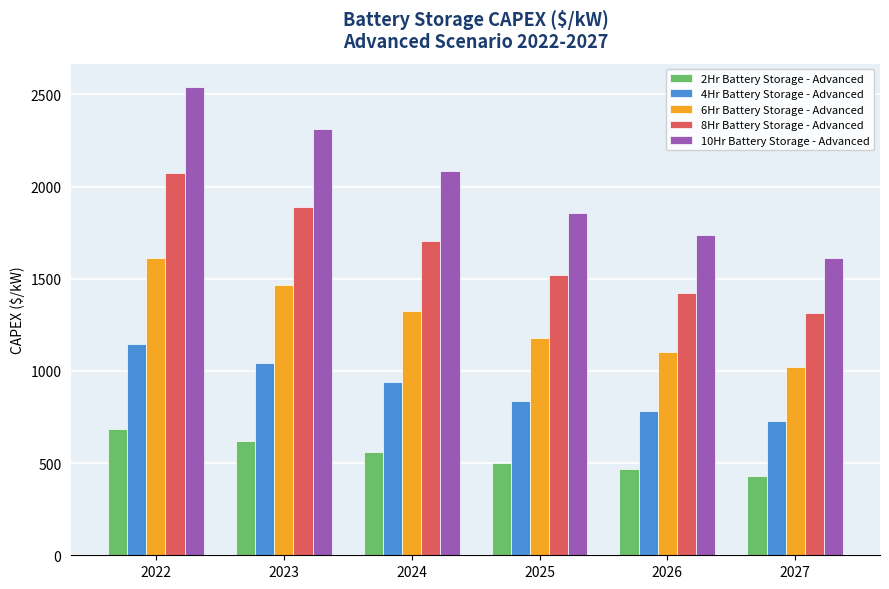

The value of 10Hr Battery Storage - Advanced at 2023 is 2312.4. True or false?

True